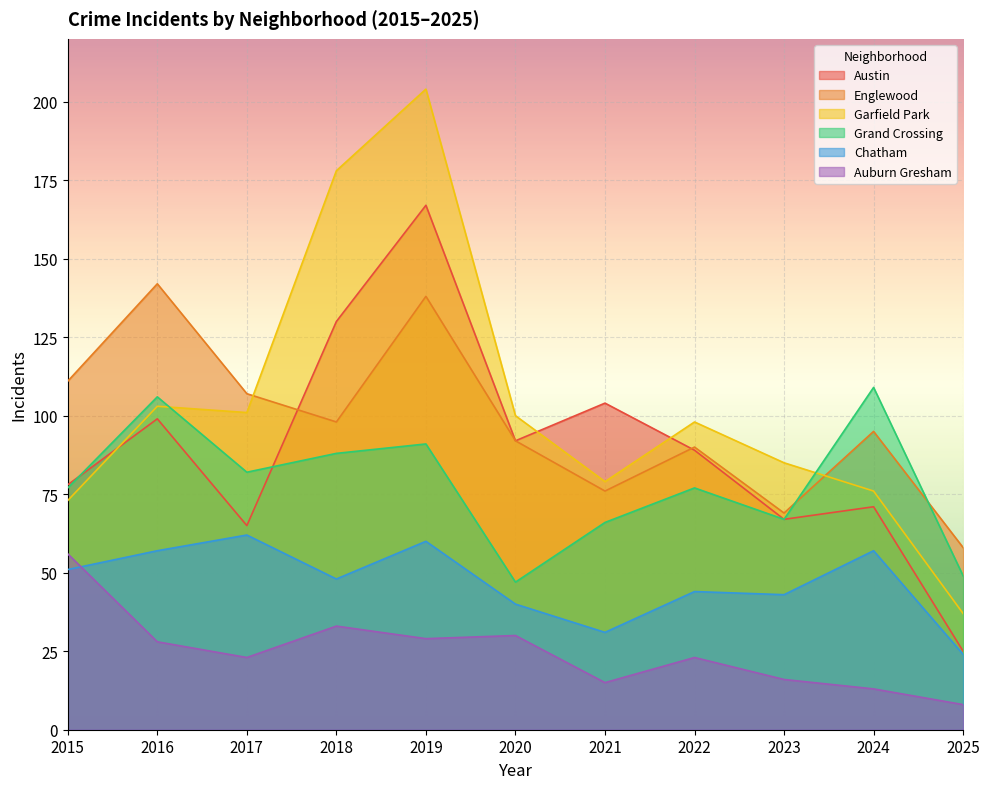

Reading left to right, transcribe all the data shown in this chart.

Austin: 78	99	65	130	167	92	104	89	67	71	25
Englewood: 111	142	107	98	138	92	76	90	69	95	58
Garfield Park: 73	103	101	178	204	100	79	98	85	76	37
Grand Crossing: 77	106	82	88	91	47	66	77	67	109	49
Chatham: 51	57	62	48	60	40	31	44	43	57	24
Auburn Gresham: 56	28	23	33	29	30	15	23	16	13	8